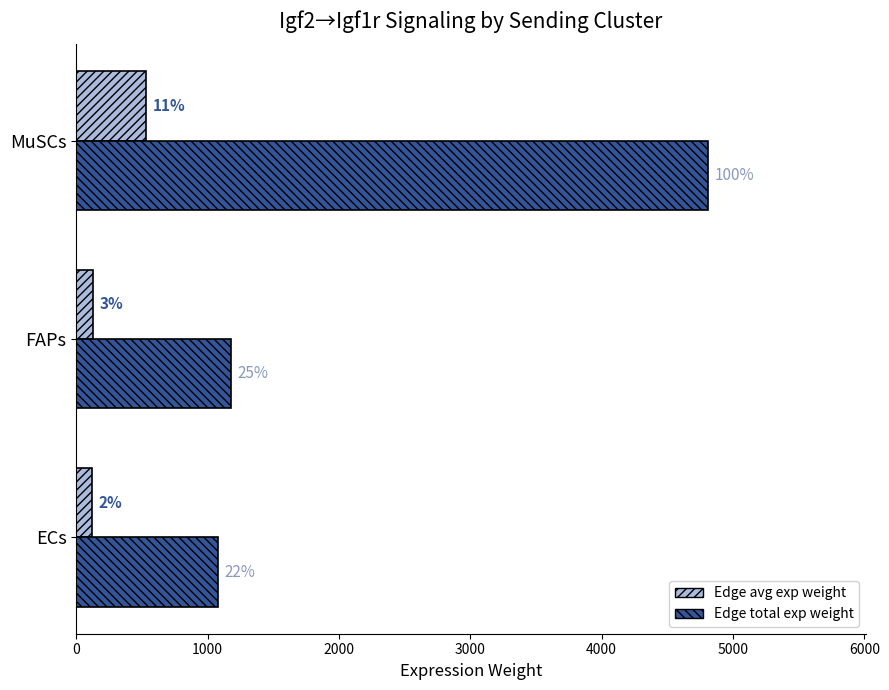

True or false: Edge average expression weight has a value of 927.1 at MuSCs.

False